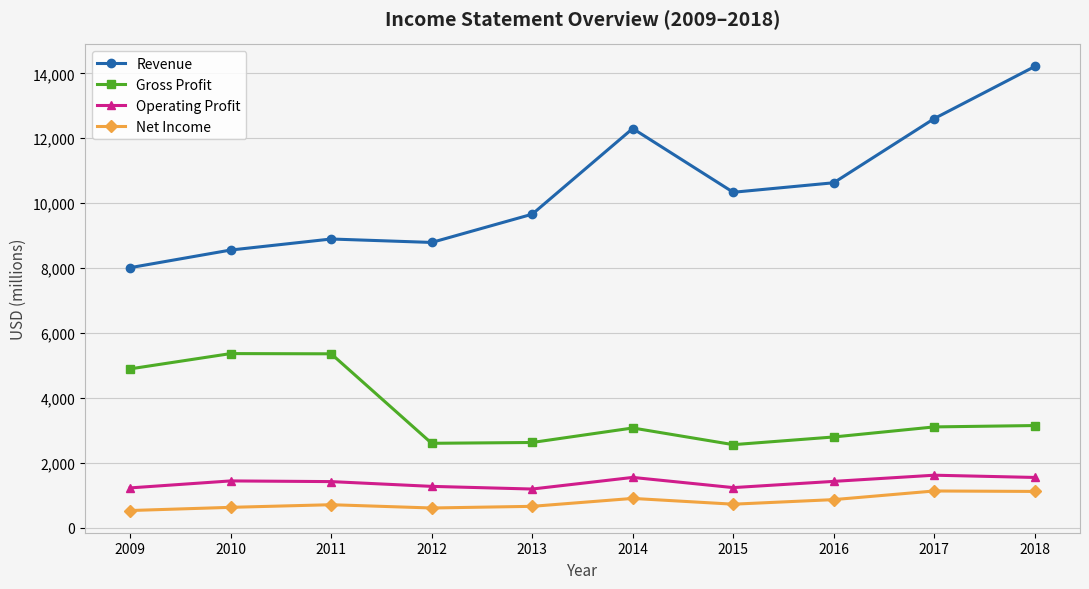

Is the value of Gross Profit at 2011 greater than the value of Net Income at 2017?

Yes